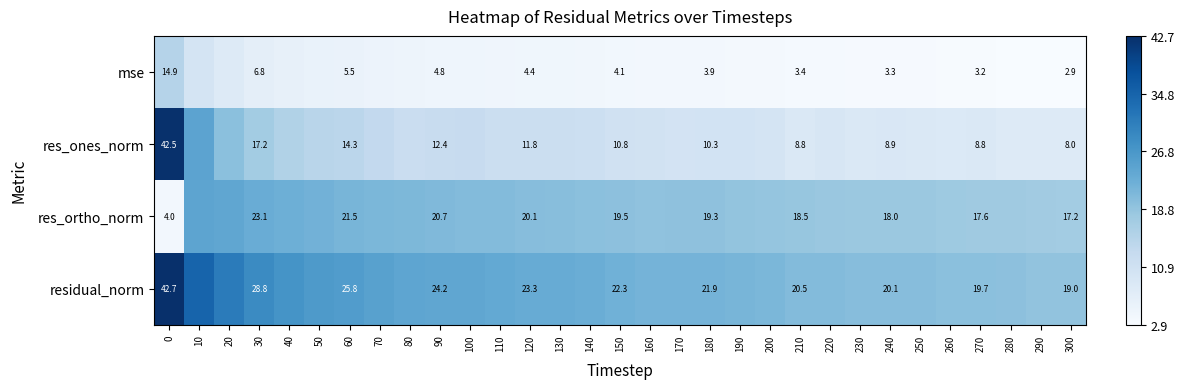

Reading left to right, transcribe all the data shown in this chart.

row_0: 14.9	9.8	7.9	6.8	6.2	5.7	5.5	5.1	4.8	4.8	4.7	4.6	4.4	4.4	4.3	4.1	3.9	3.9	3.9	3.8	3.7	3.4	3.4	3.3	3.3	3.3	3.2	3.2	3.1	3.0	2.9
row_1: 42.5	24.5	19.7	17.2	15.5	14.5	14.3	13.2	12.0	12.4	12.6	11.9	11.8	11.8	11.6	10.8	10.5	10.2	10.3	10.3	9.9	8.8	9.2	8.8	8.9	8.8	8.4	8.8	8.2	7.9	8.0
row_2: 4.0	24.5	24.1	23.1	22.7	22.1	21.5	21.3	21.0	20.7	20.5	20.4	20.1	20.0	19.7	19.5	19.1	19.3	19.3	18.9	18.7	18.5	18.3	18.1	18.0	18.0	17.8	17.6	17.6	17.3	17.2
row_3: 42.7	34.7	31.1	28.8	27.4	26.4	25.8	25.0	24.2	24.2	24.1	23.6	23.3	23.2	22.9	22.3	21.8	21.8	21.9	21.5	21.2	20.5	20.5	20.1	20.1	20.1	19.7	19.7	19.4	19.0	19.0